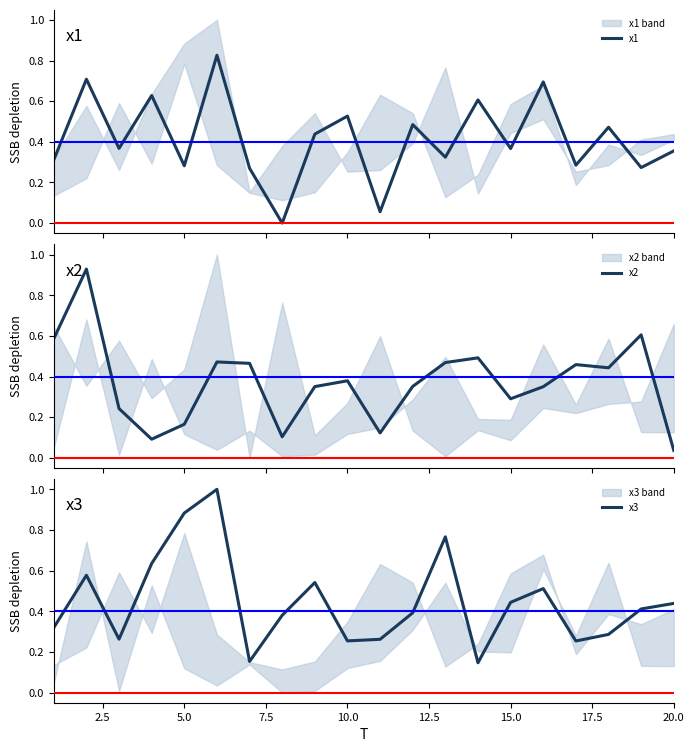

What is the highest value of the x3 series?

1.0